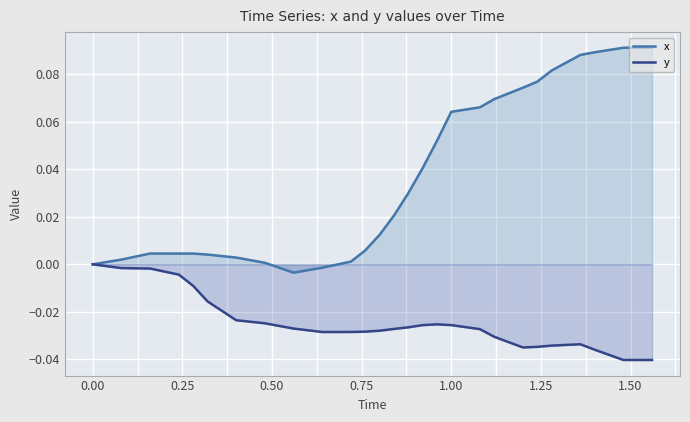

How many interior local peaks does the x series have?

1